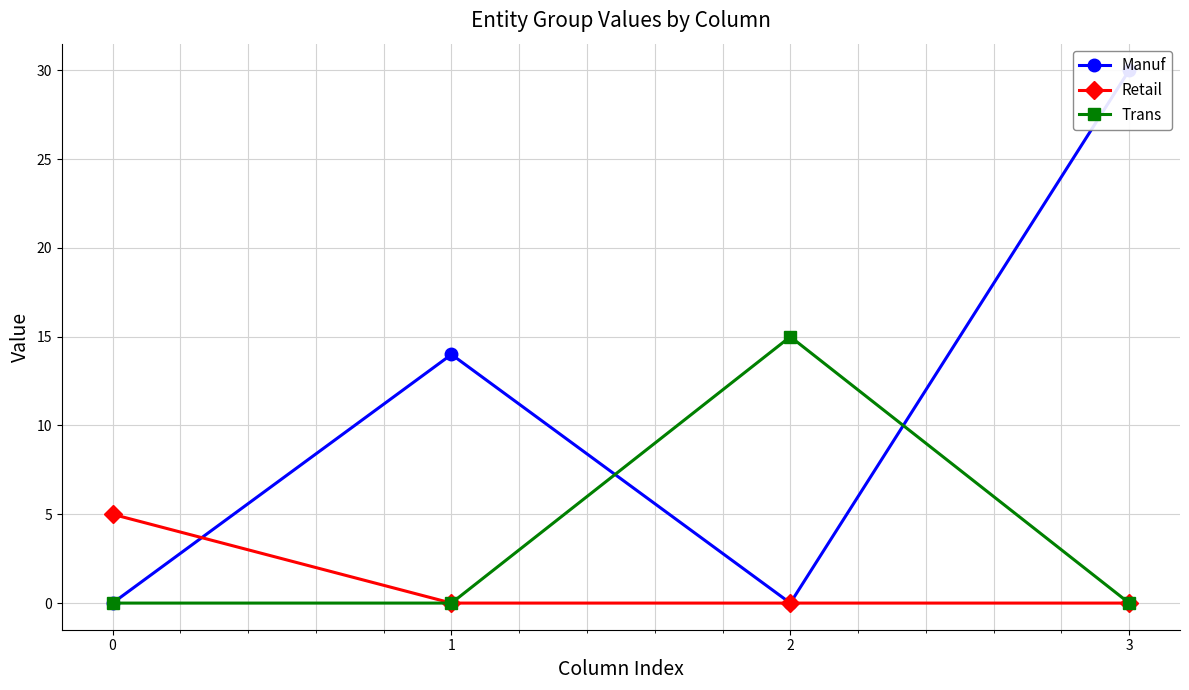

True or false: Retail has more than 0 points higher than both neighbors.

False